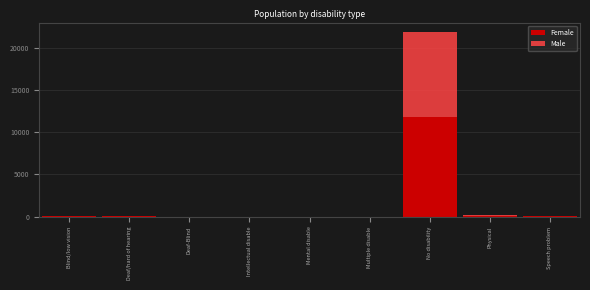

At which category is the sum across all series the highest?

No disability